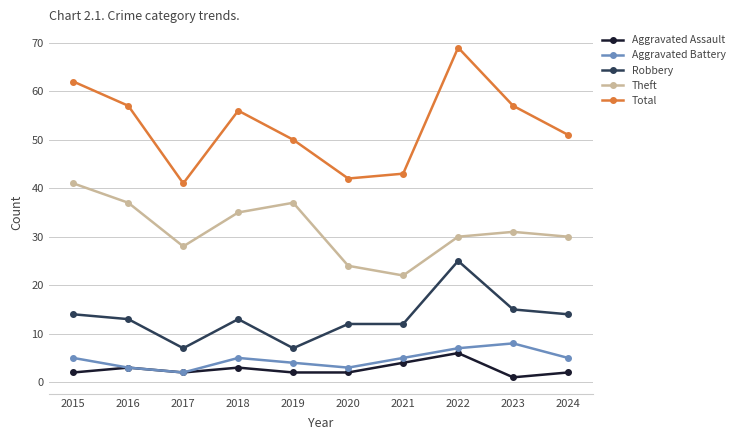

Which label corresponds to the largest value in the chart?

2022